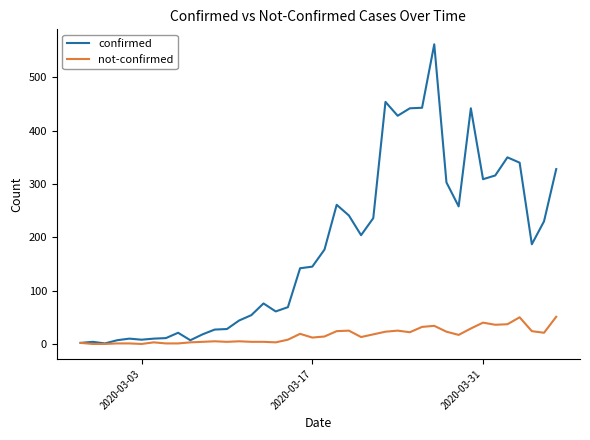

What is the maximum value shown in the chart?

562